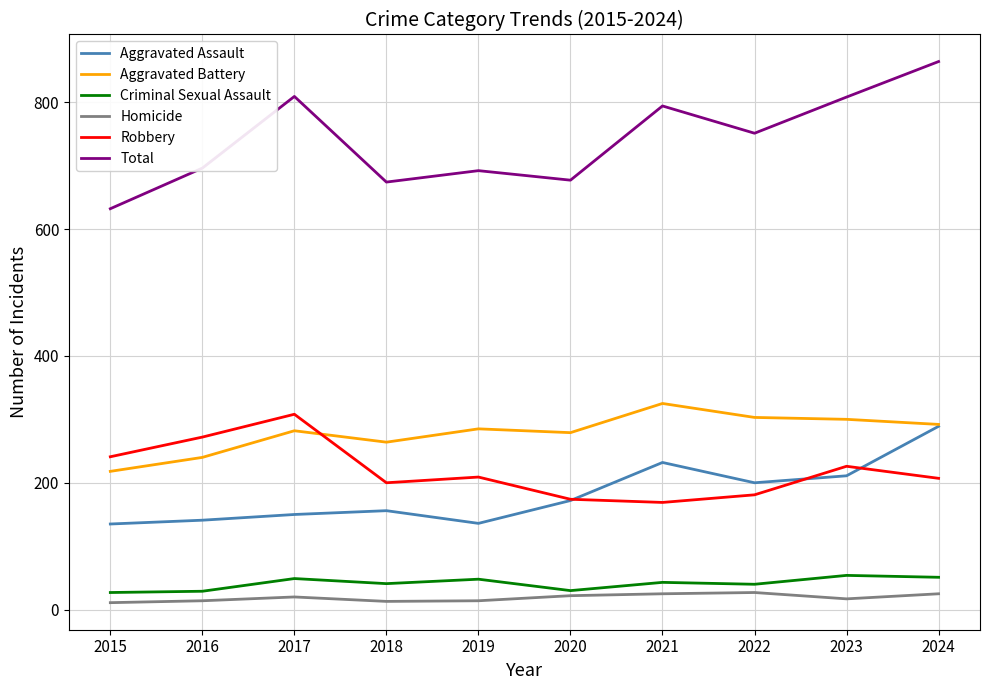

Which series has the widest spread of values?

Total